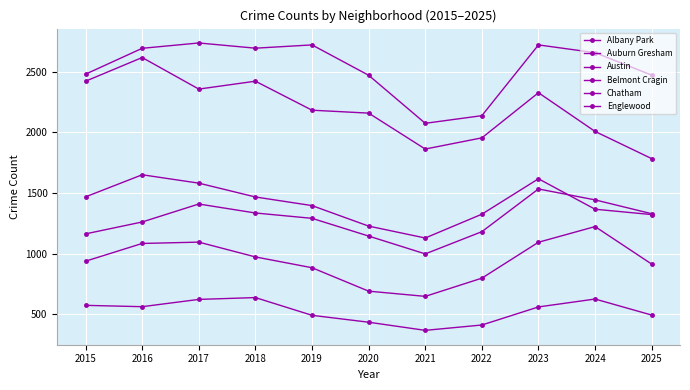

Reading left to right, transcribe all the data shown in this chart.

Albany Park: 575	564	624	639	493	436	369	413	562	627	495
Auburn Gresham: 1469	1651	1582	1468	1397	1228	1130	1326	1618	1367	1323
Austin: 2480	2693	2737	2694	2721	2471	2075	2138	2721	2657	2472
Belmont Cragin: 939	1085	1096	974	885	692	649	799	1095	1224	915
Chatham: 1164	1262	1410	1336	1292	1146	999	1182	1534	1444	1330
Englewood: 2422	2617	2357	2422	2183	2159	1863	1955	2327	2008	1784